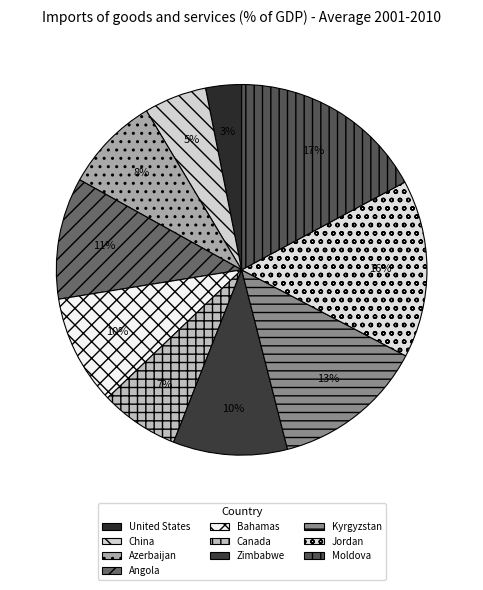

How much of the chart is everything except Jordan?

84.5%